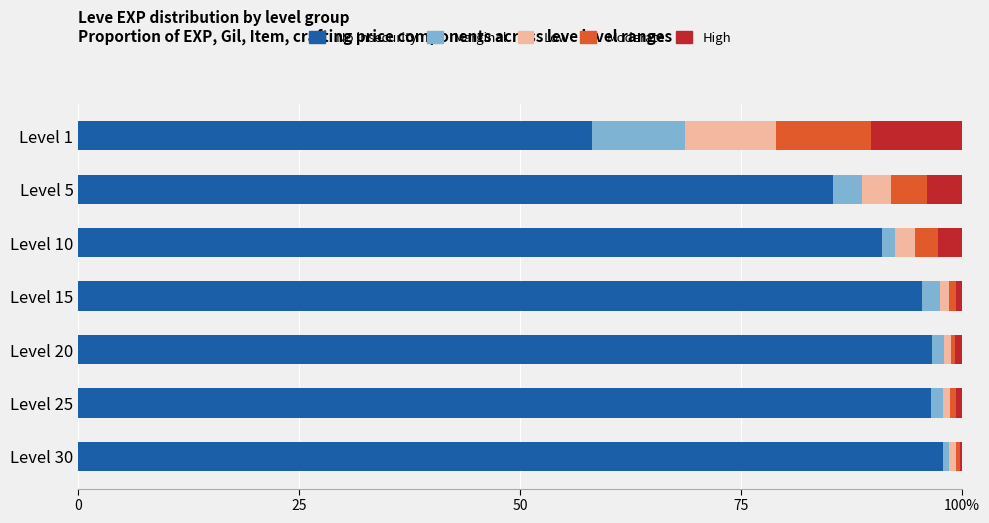

What is the value of the Moderate bar at the 1st from the left?

10.7